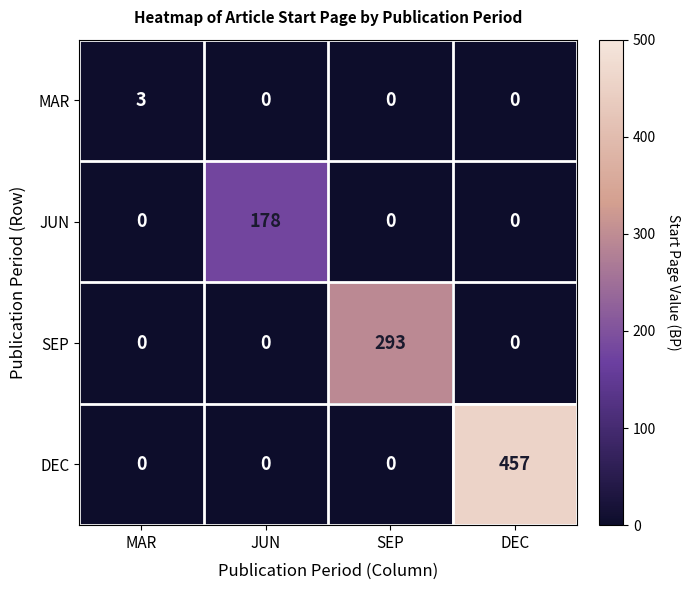

Rank the series by their average value, from highest to lowest.

DEC, SEP, JUN, MAR